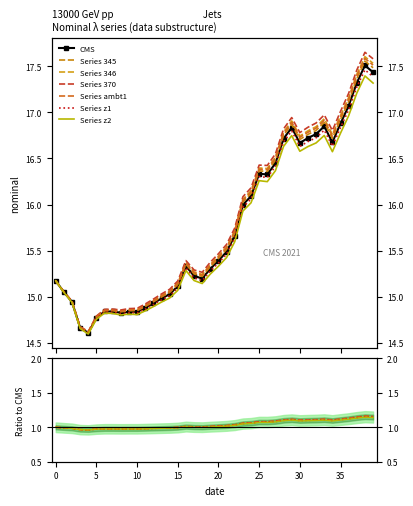

How many points are higher than both their immediate neighbors (excluding endpoints)?

7